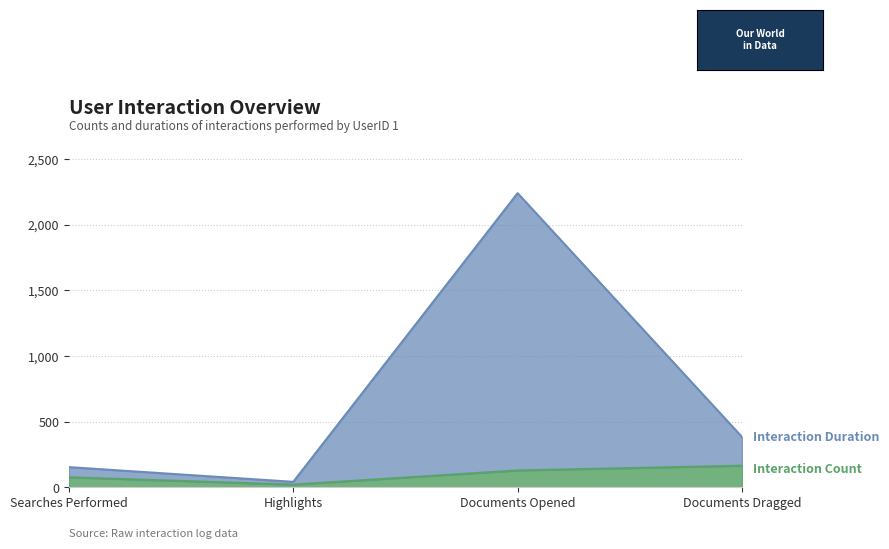

True or false: Interaction Duration and Interaction Count intersect in this chart.

False